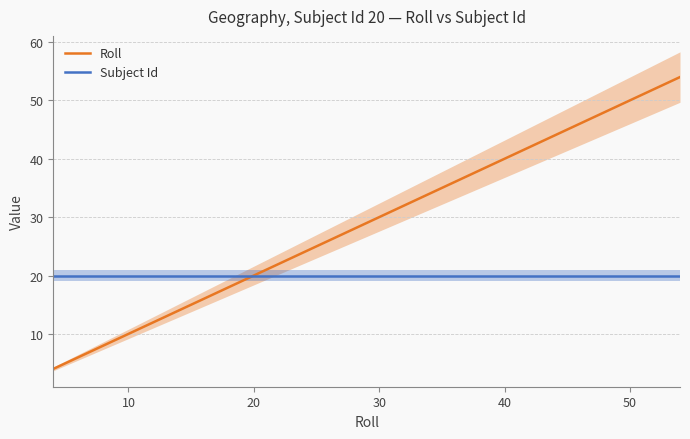

What is the difference between the second highest and minimum values in the Roll series?

49